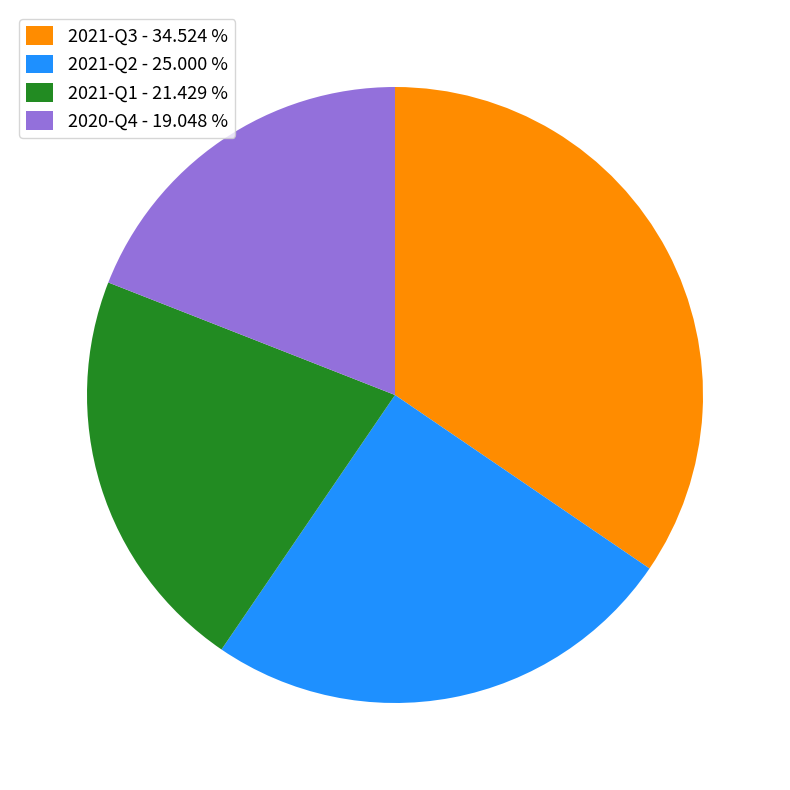

Is the sum of 2021-Q2 - 25.000 % and 2021-Q1 - 21.429 % greater than half?

No